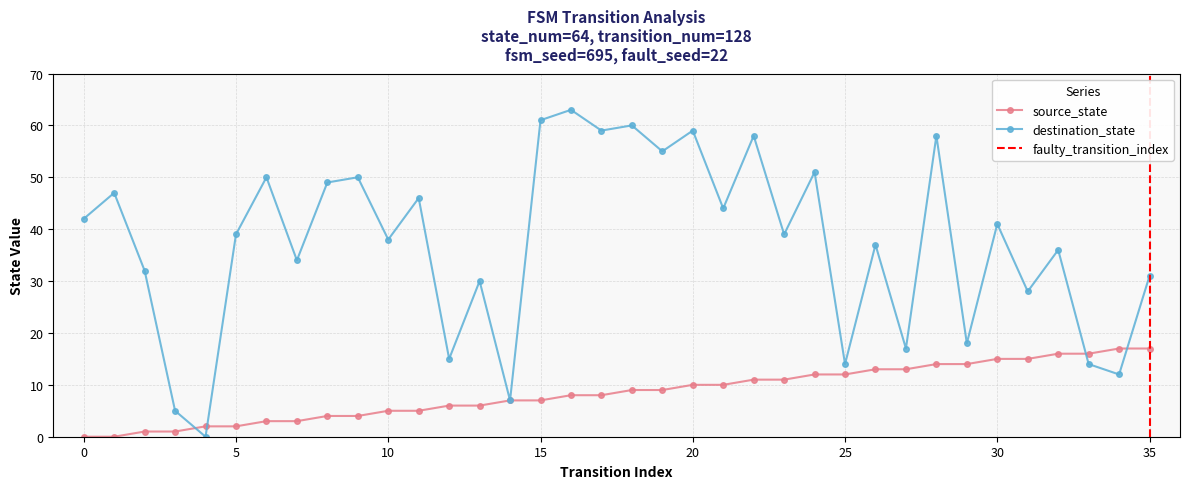

Is the value of source_state at 20 greater than the value of destination_state at 32?

No